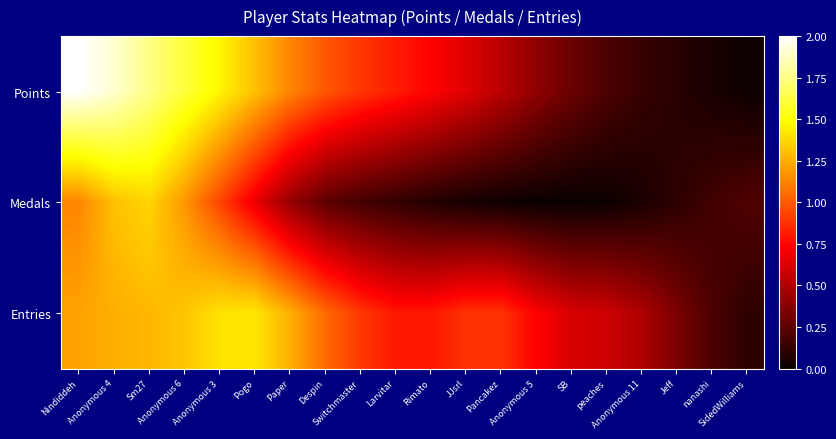

At how many categories does at least one series exceed 0?

20